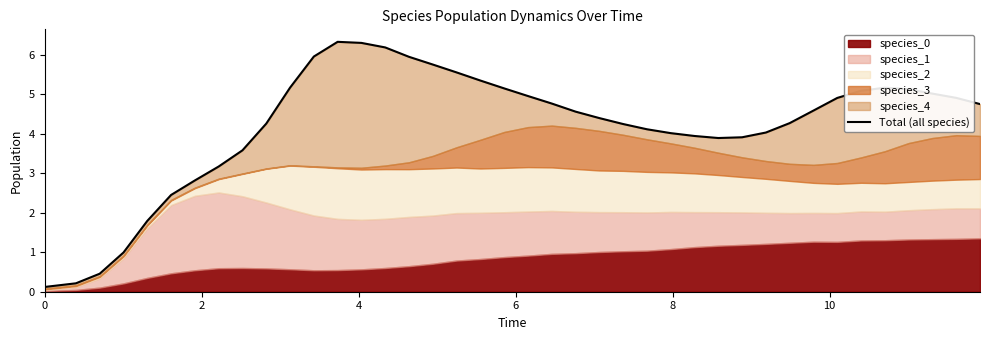

How many values exceed 4?

28